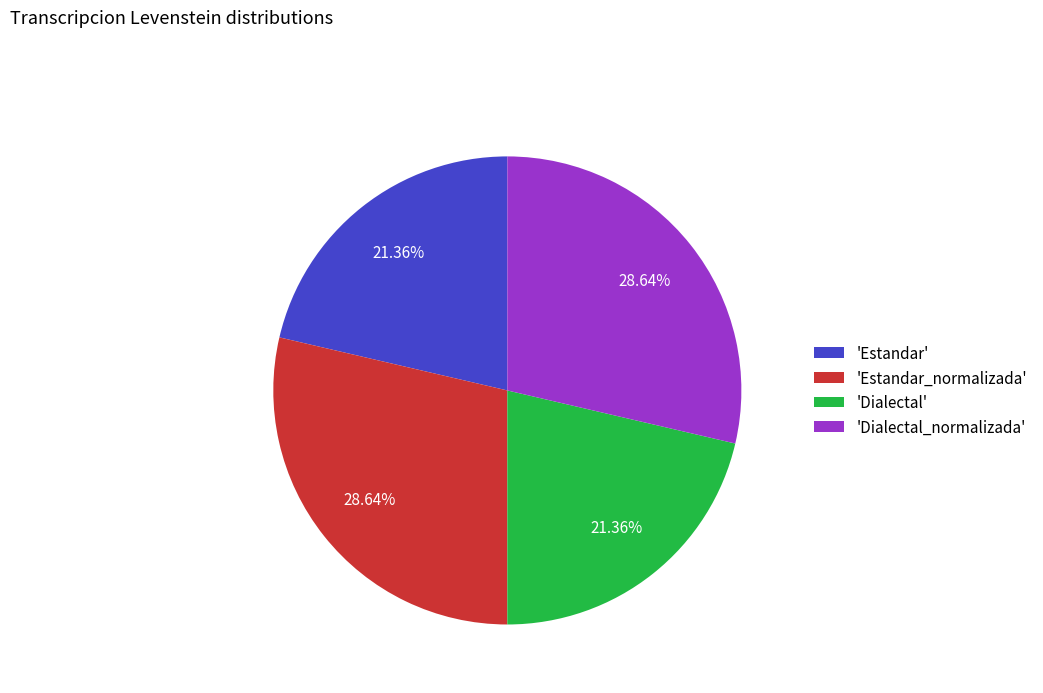

Does any single category account for the majority?

No